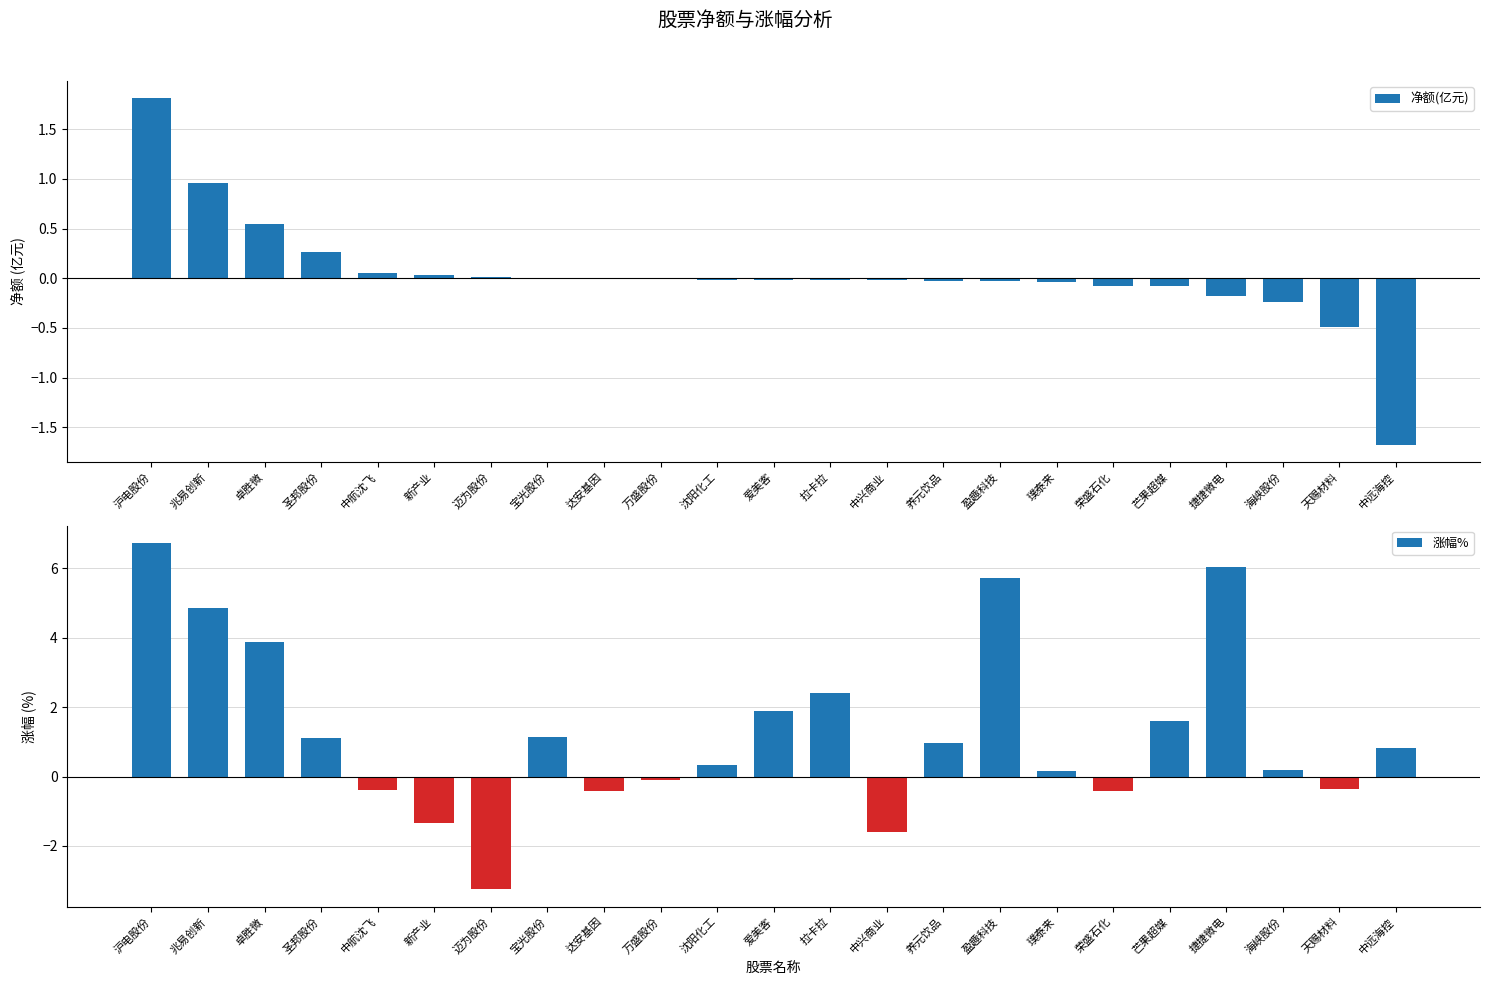

At which label does the data first exceed 0?

沪电股份